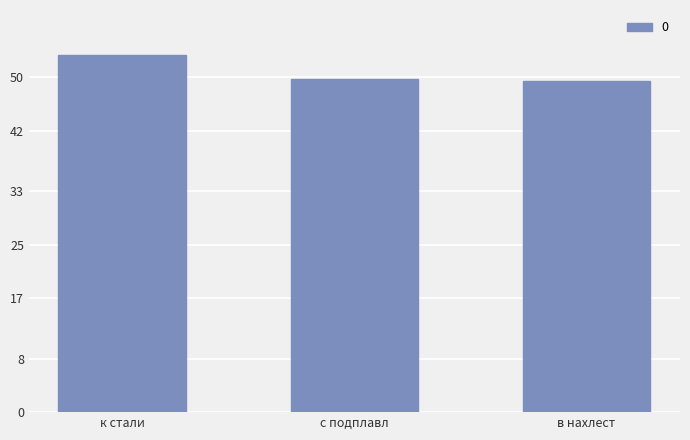

Reading right to left, list all the values displayed in this chart.

в нахлест=49.4	с подплавл=49.7	к стали=53.3